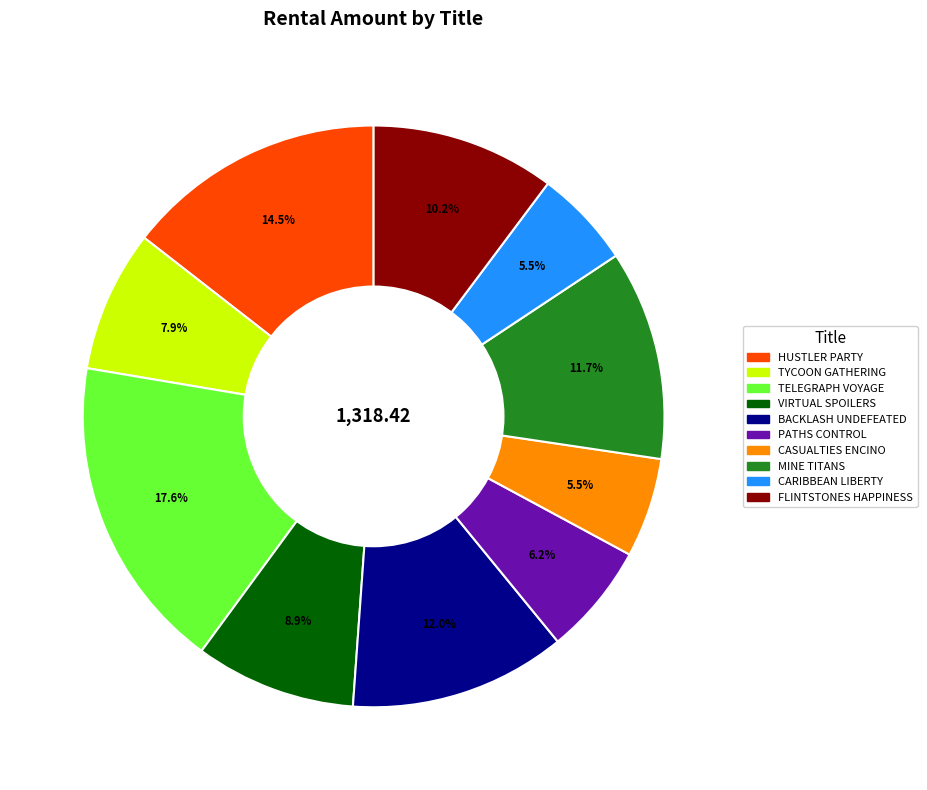

What percentage do VIRTUAL SPOILERS and TYCOON GATHERING together represent?

16.8%